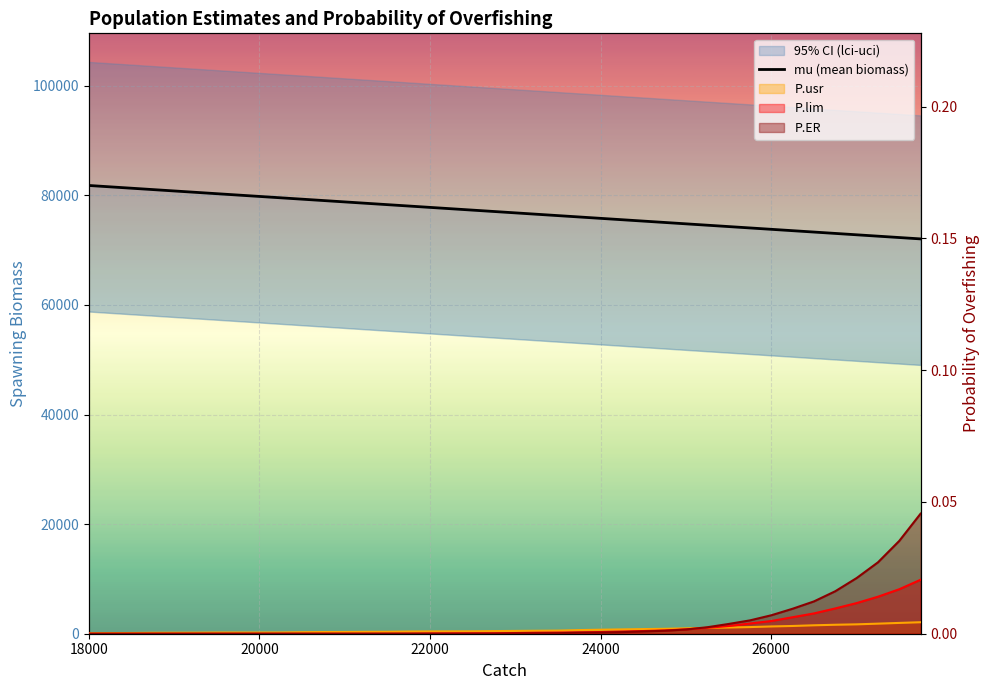

Count the number of values greater than 77041.

20